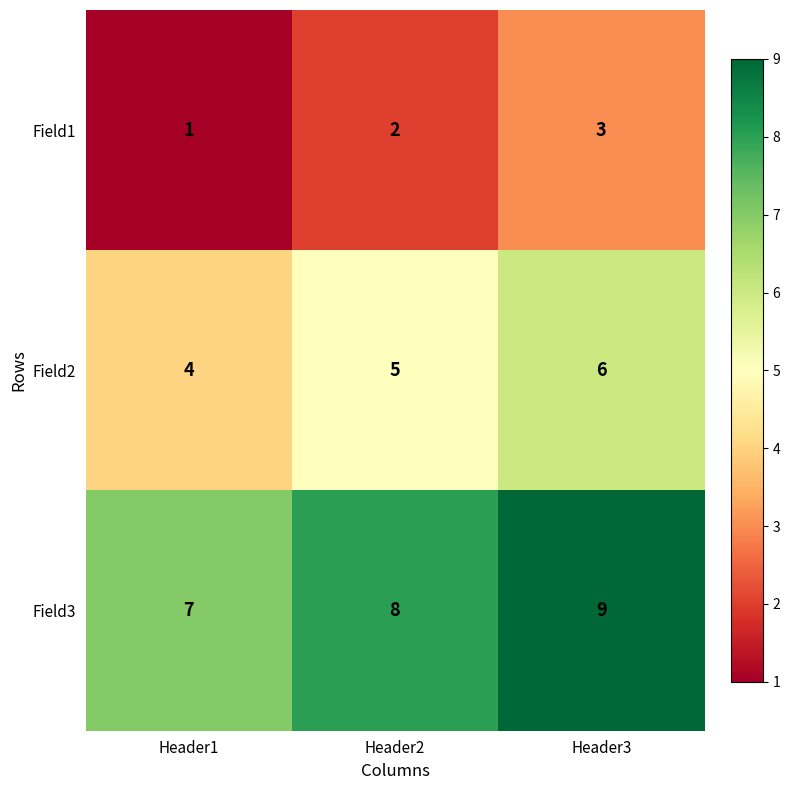

At which label is Field2 closest to 5?

Header2